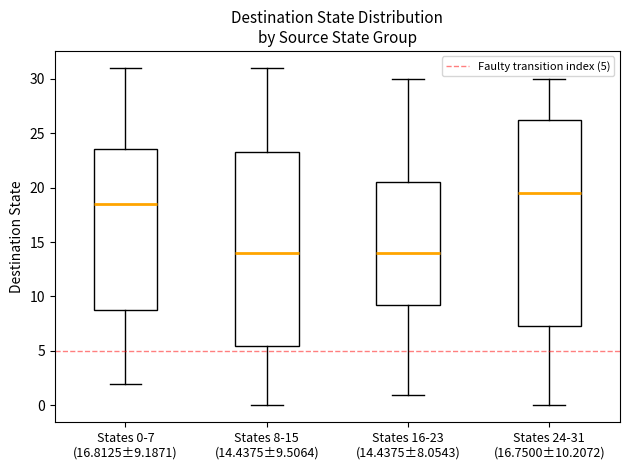

Where is the upper edge of the box for States 8-15 (14.4375±9.5064) on the y-axis? The values are not printed on the chart, so give them approximately, as read against the axis.

23.5